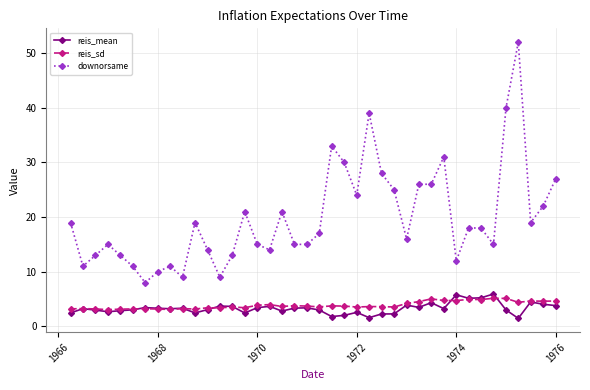

Which series has the largest total across all categories?

downorsame